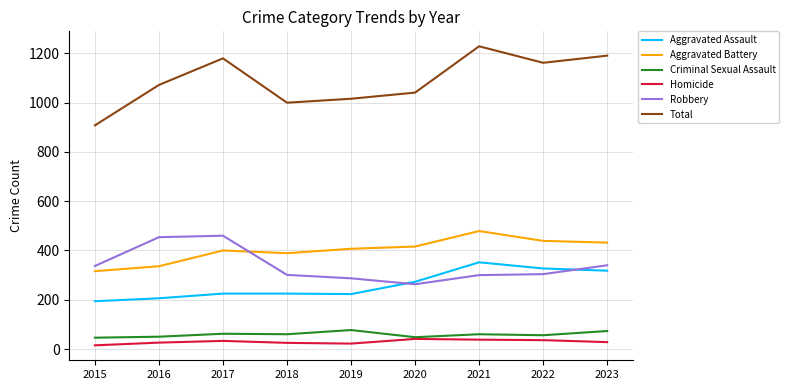

What value does the Criminal Sexual Assault series have at 2022?

56